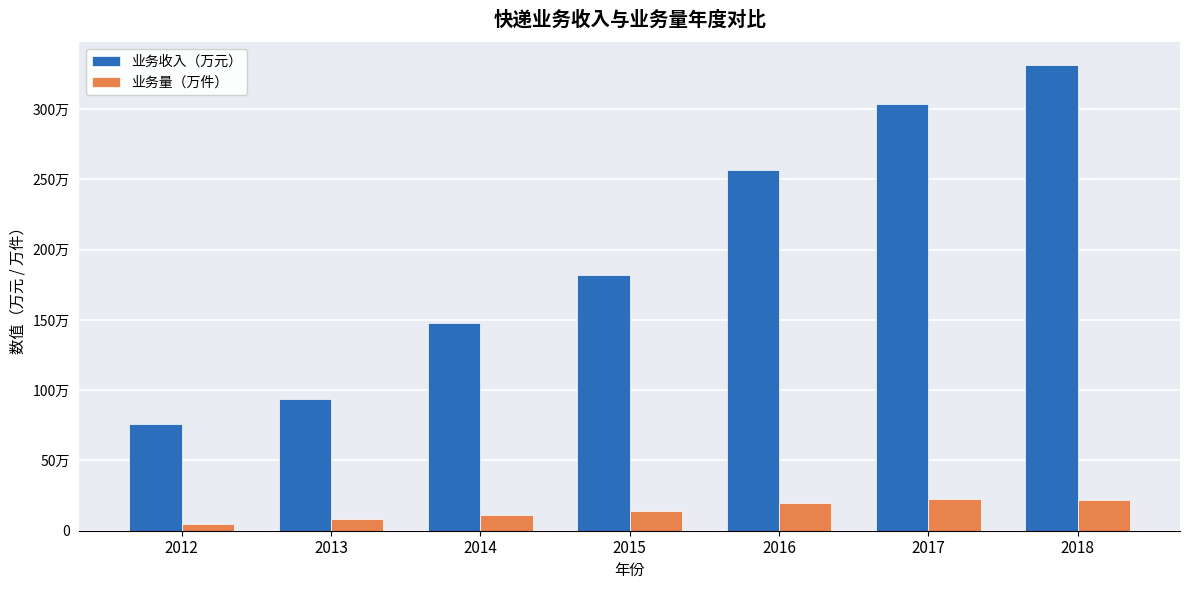

At which label does 业务量（万件） reach its peak?

2017